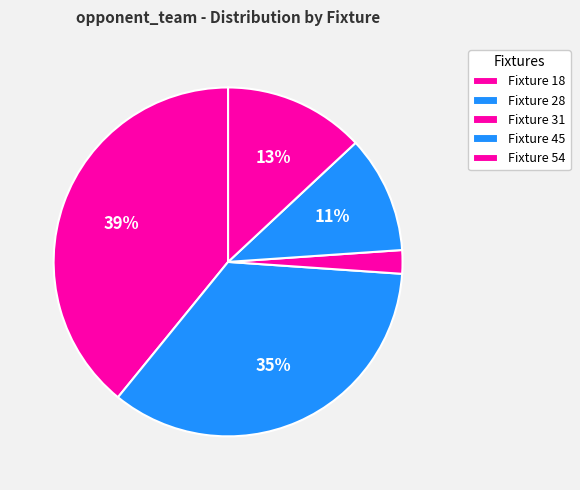

True or false: Fixture 54 accounts for 13% of the total.

True